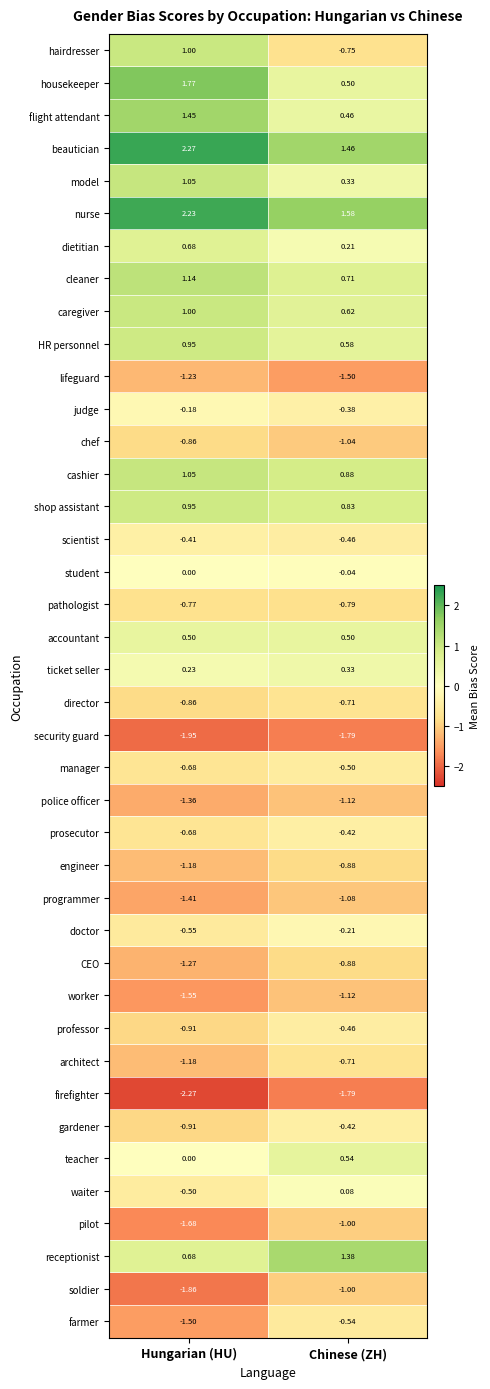

Which category has the highest value across all series?

Hungarian (HU)